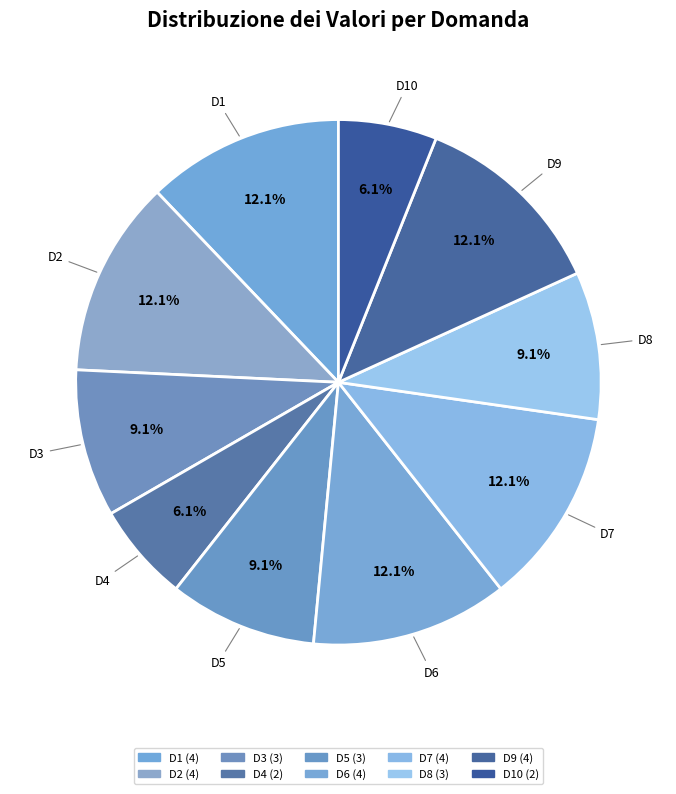

What is the ratio of the value at D1 to the value at D9?

1.0